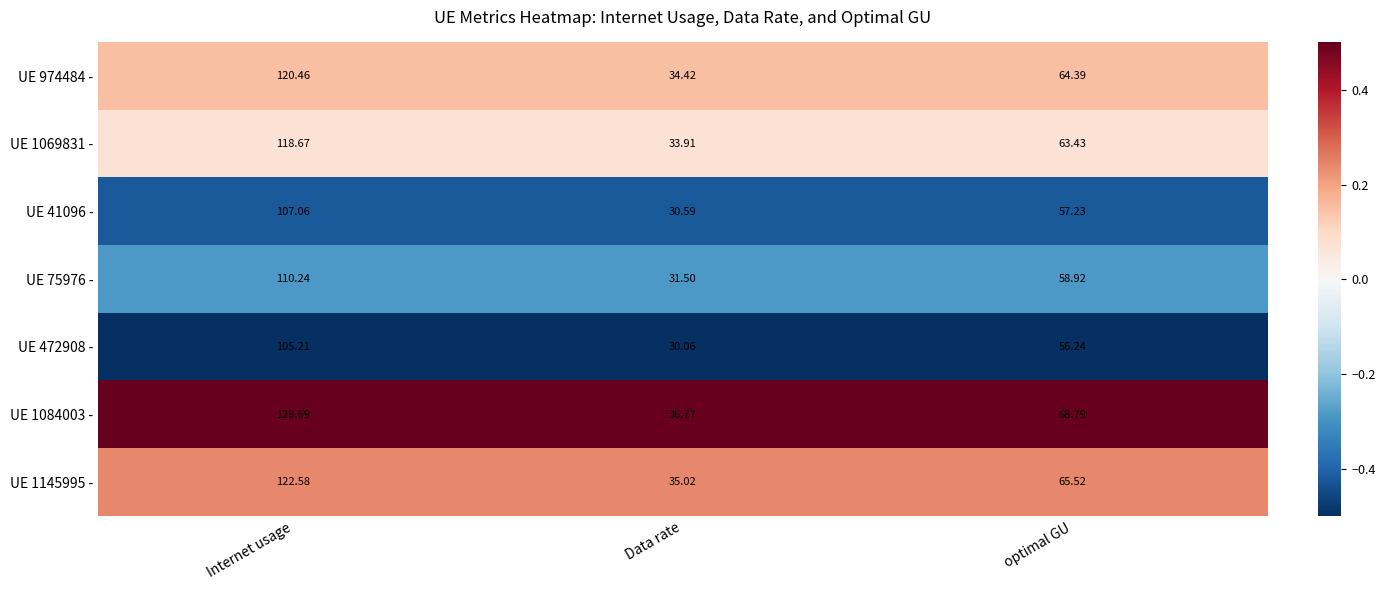

Where is UE 41096 - nearest to the value 68?

optimal GU